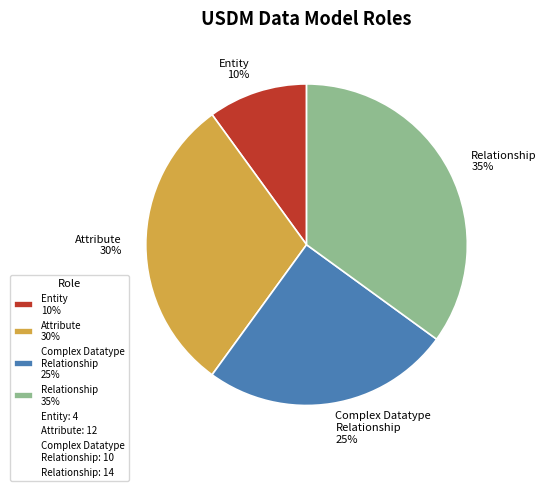

Is the sum of Relationship 35% and Entity 10% greater than half?

No